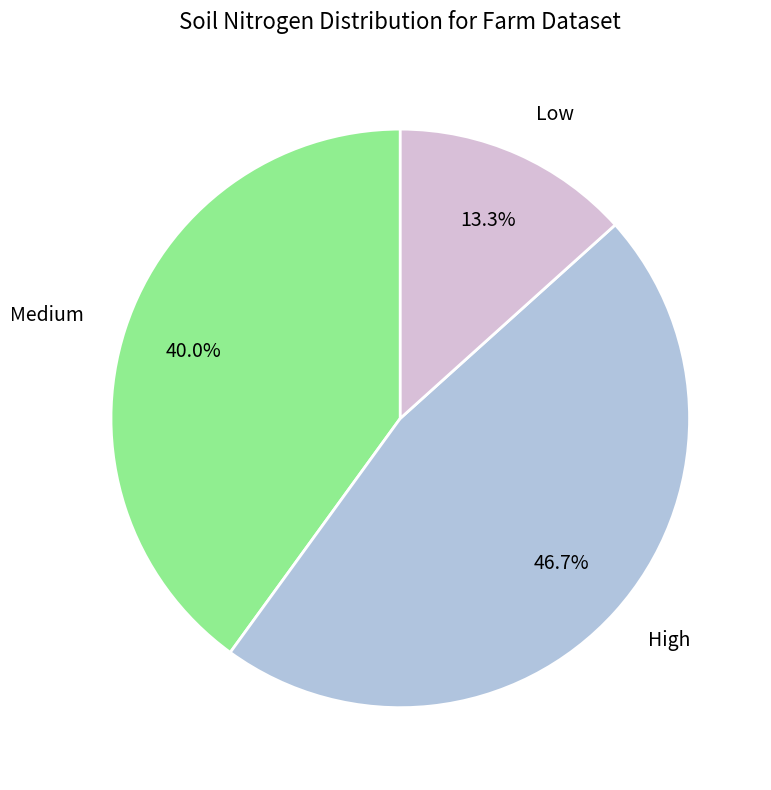

Is Low the majority of the pie?

No